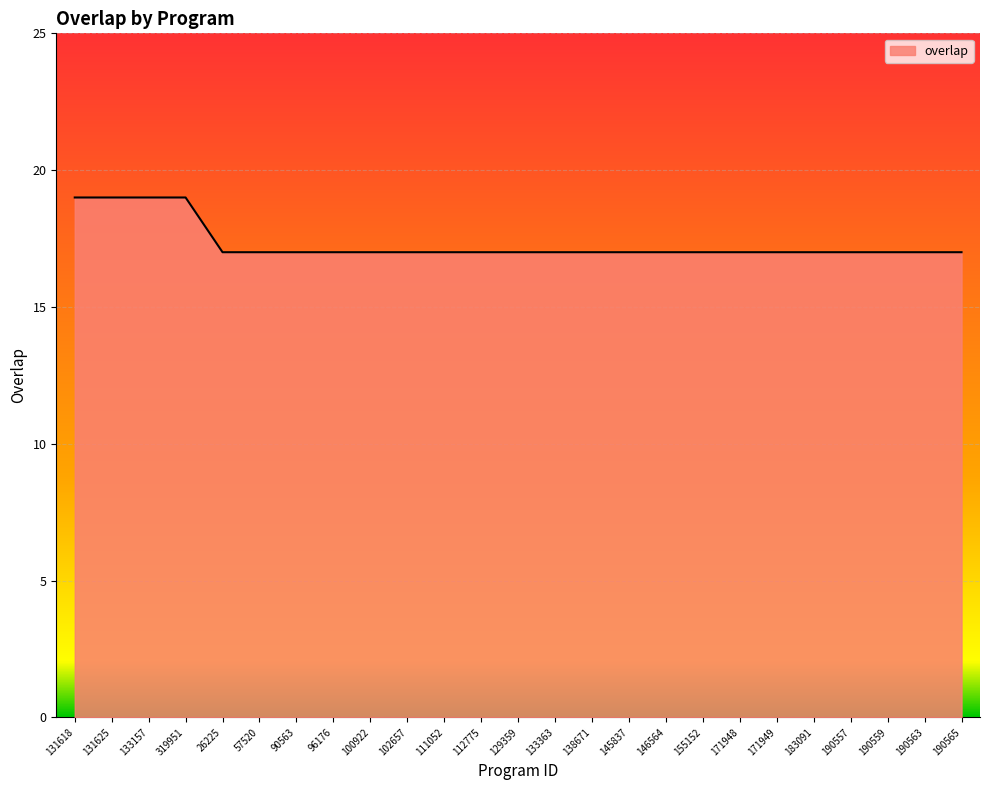

What is the maximum value shown in the chart?

19